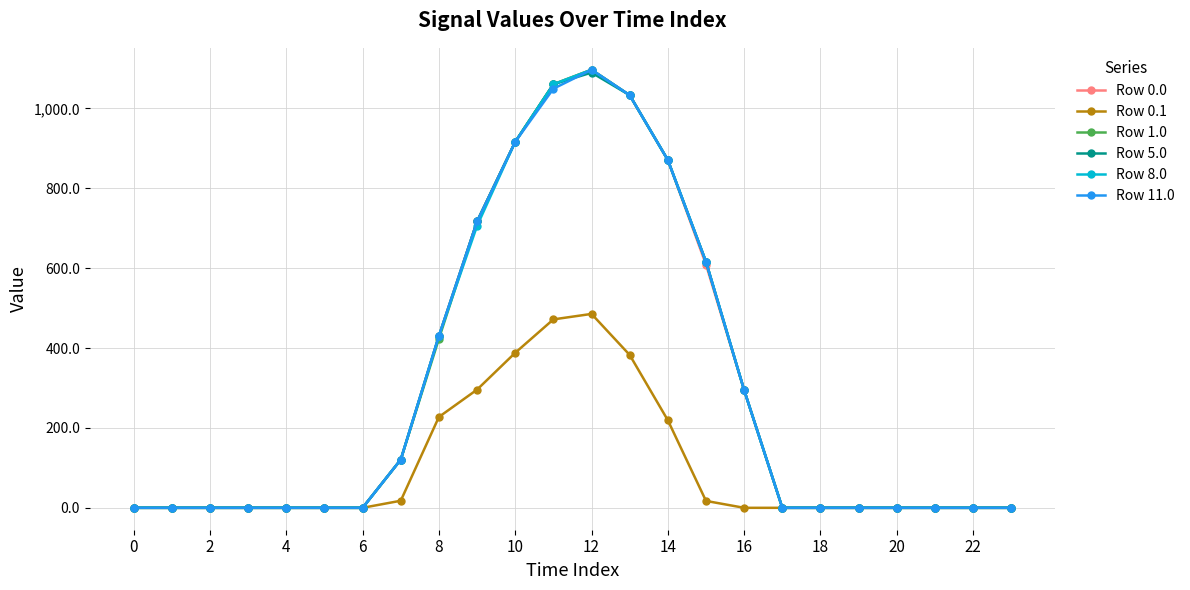

In Row 8.0, how many points are higher than both neighbors (excluding endpoints)?

1